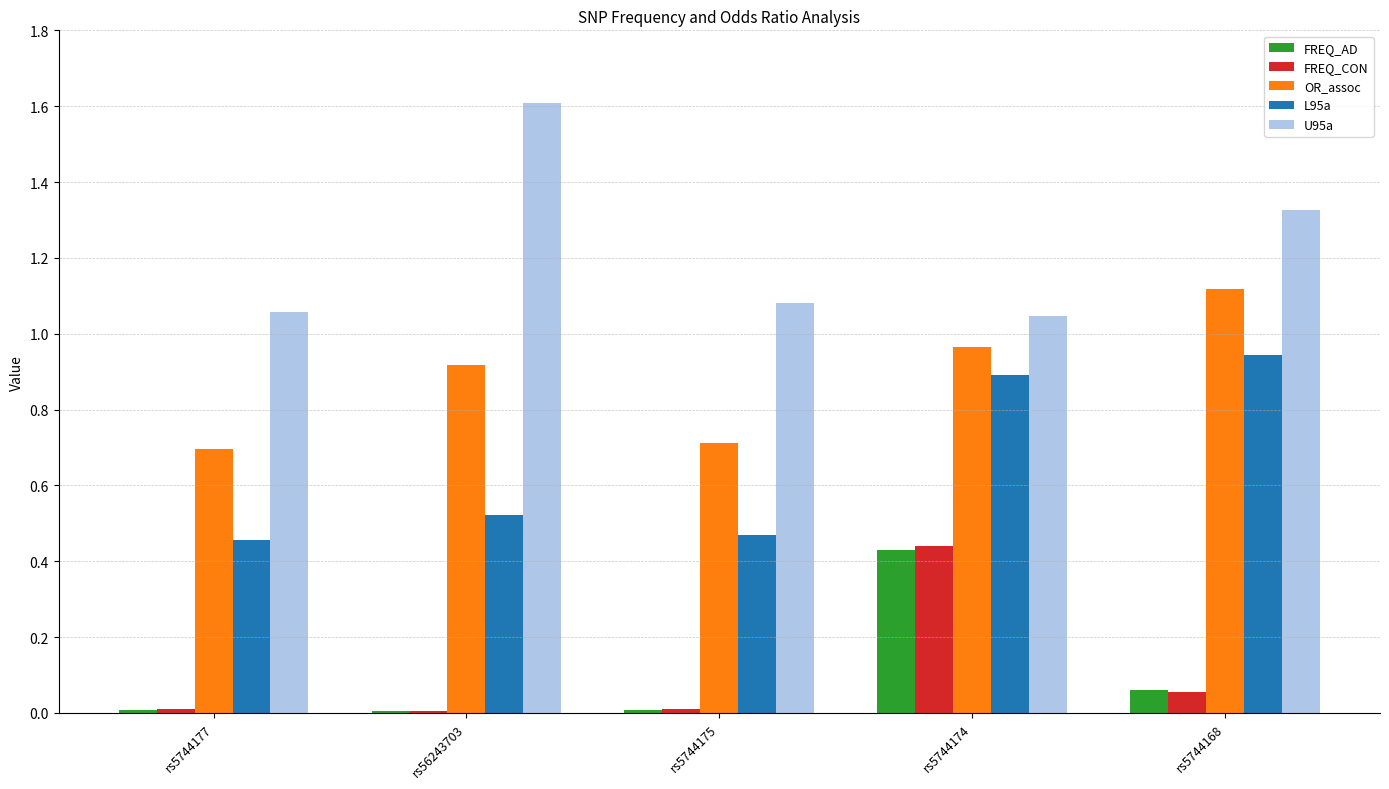

Which category has the highest value in the U95a series?

rs56243703